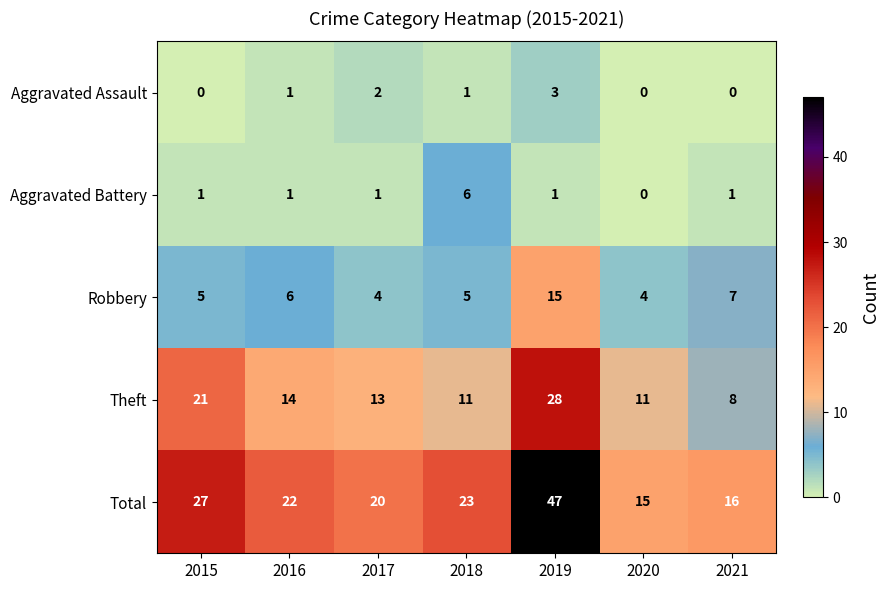

What is the total value across all series at 2019?

94